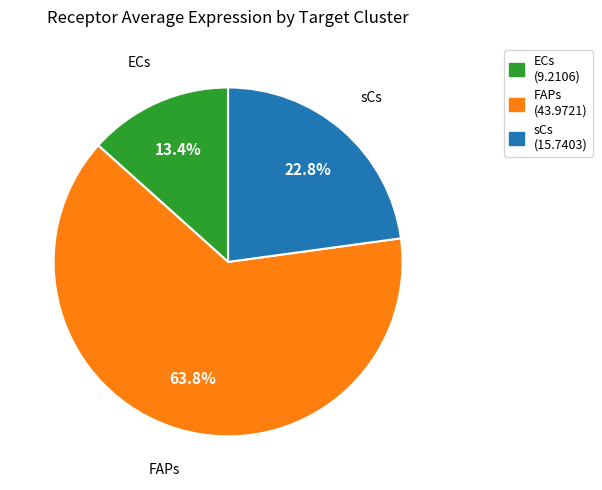

Which slice represents more than half of the pie?

FAPs